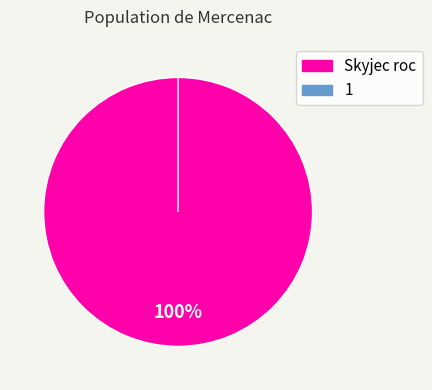

To the nearest percent, what percentage of the pie is Skyjec roc?

100%